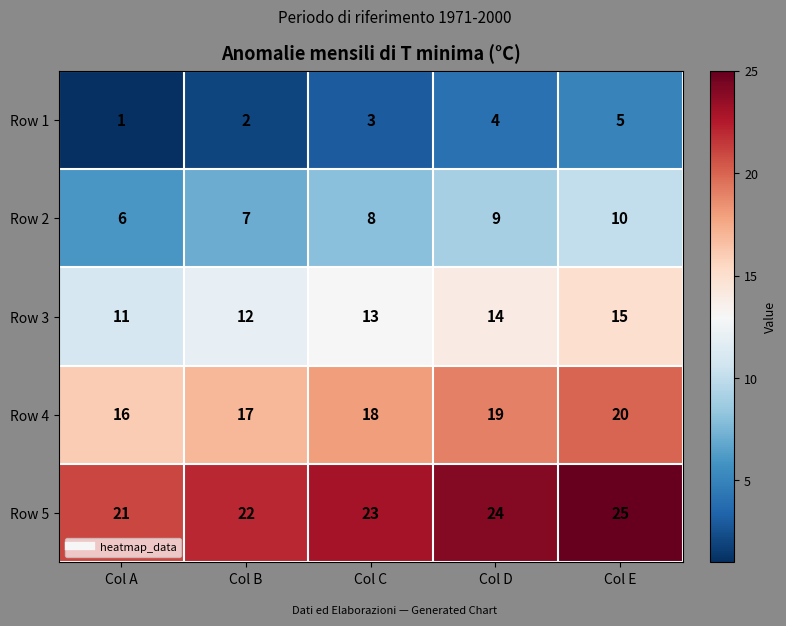

What is the difference between the second highest and minimum values in the Row 1 series?

3